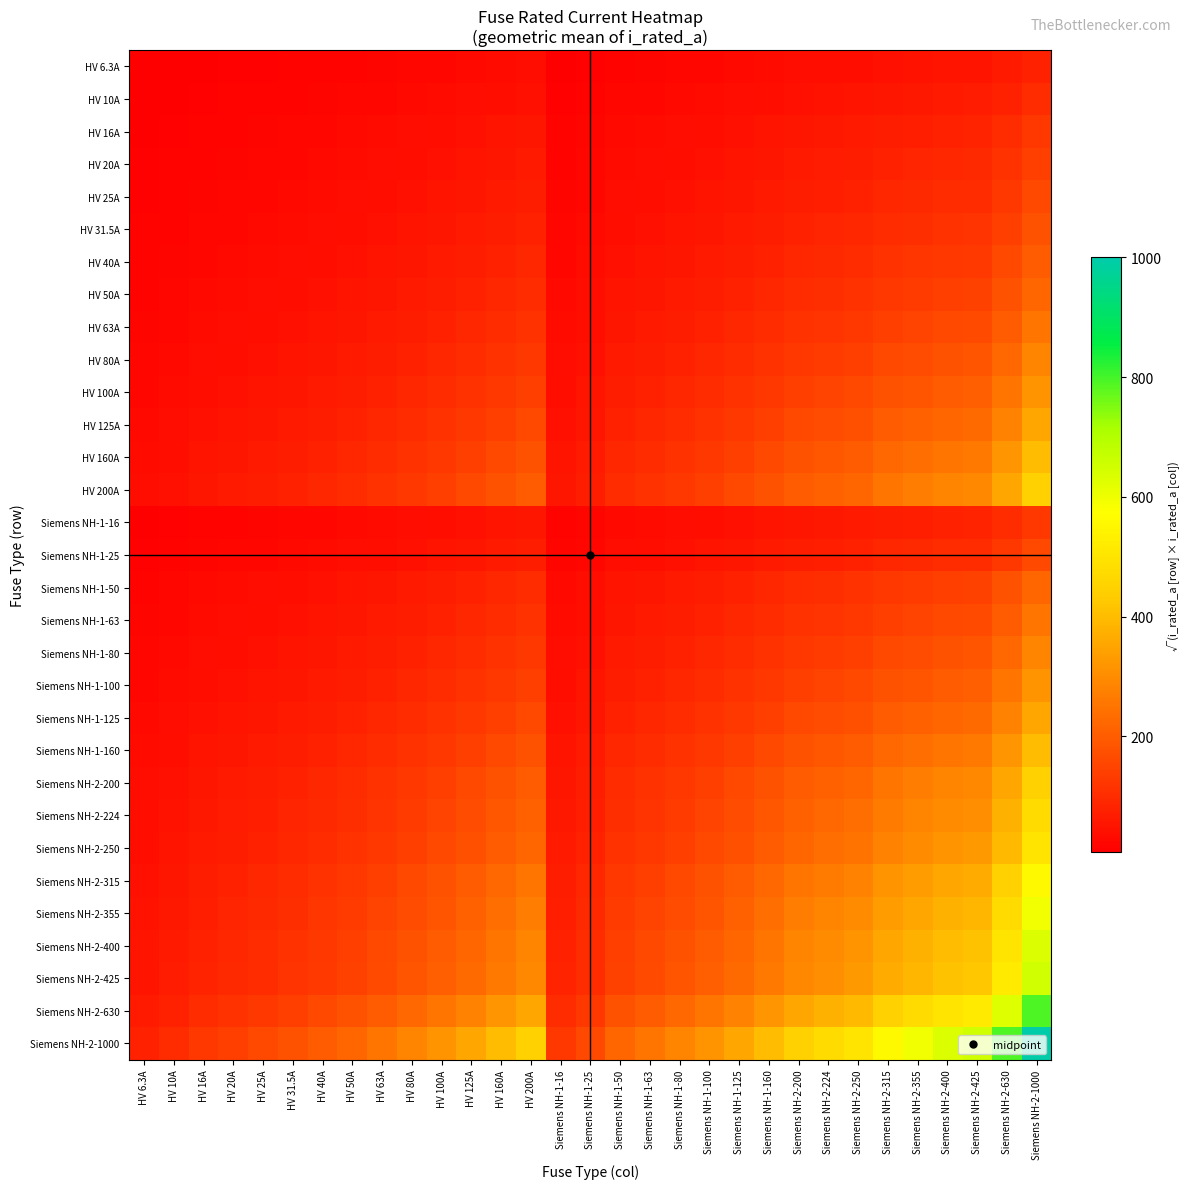

At Siemens NH-2-400, list the series in order from largest to smallest.

Siemens NH-2-1000, Siemens NH-2-630, Siemens NH-2-425, Siemens NH-2-400, Siemens NH-2-355, Siemens NH-2-315, Siemens NH-2-250, Siemens NH-2-224, HV 200A, Siemens NH-2-200, HV 160A, Siemens NH-1-160, HV 125A, Siemens NH-1-125, HV 100A, Siemens NH-1-100, HV 80A, Siemens NH-1-80, HV 63A, Siemens NH-1-63, HV 50A, Siemens NH-1-50, HV 40A, HV 31.5A, HV 25A, Siemens NH-1-25, HV 20A, HV 16A, Siemens NH-1-16, HV 10A, HV 6.3A